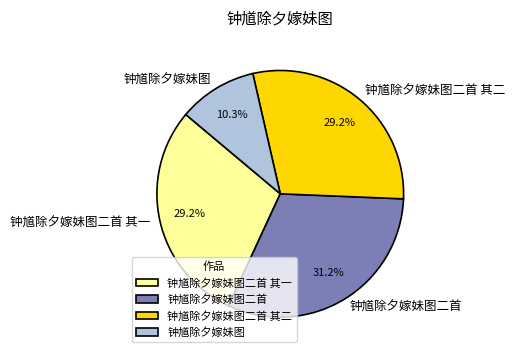

Combined, what portion of the pie is 钟馗除夕嫁妹图 and 钟馗除夕嫁妹图二首 其一?

39.5%